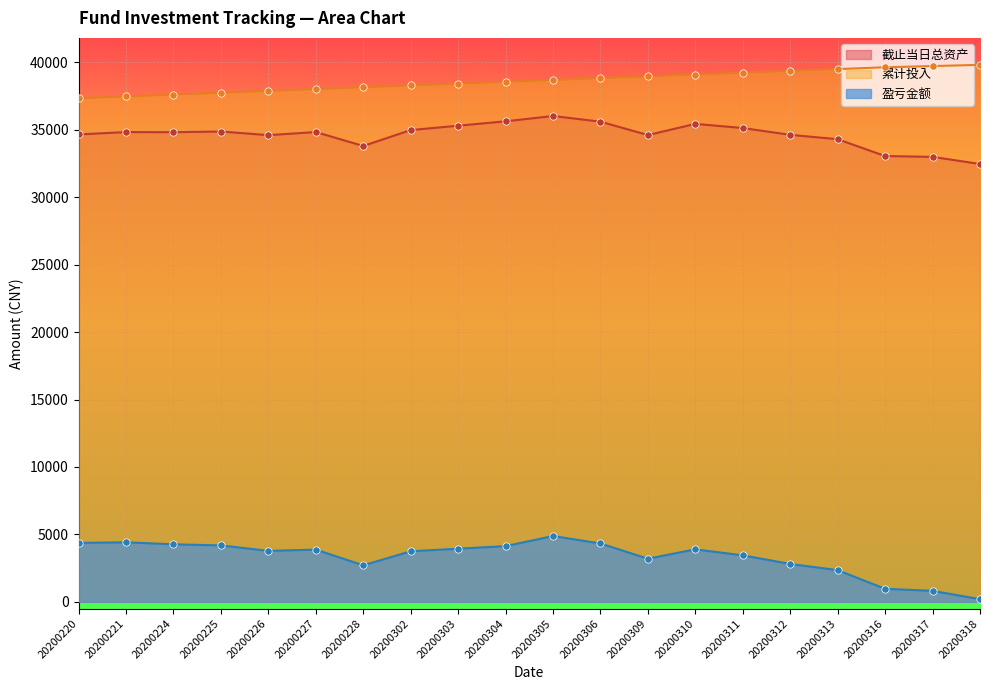

At how many categories does at least one series exceed 15914?

20